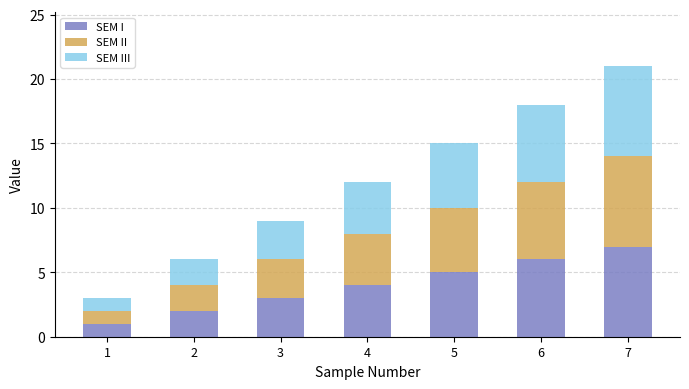

What is the sum of all SEM I values?

28